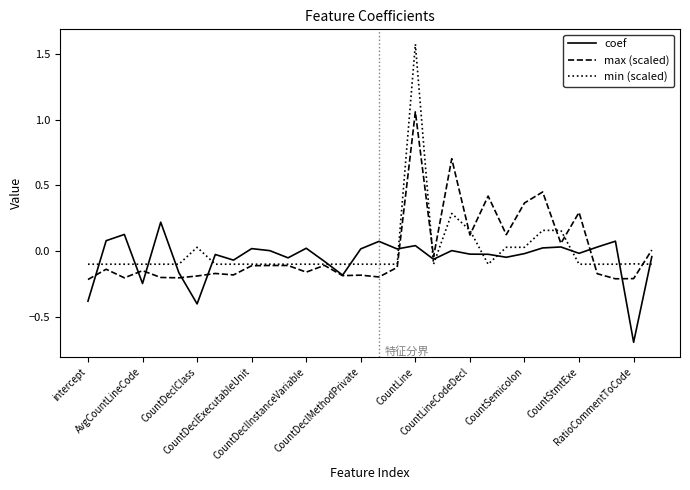

Which series has the largest range (max minus min)?

min (scaled)